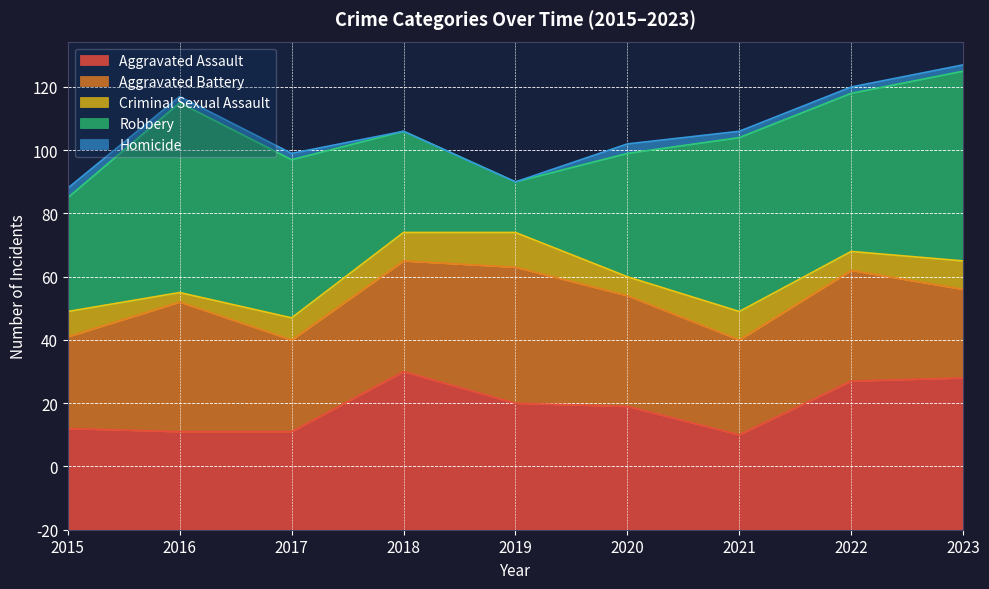

What is the value of the Robbery point at the 5th from the left?

16